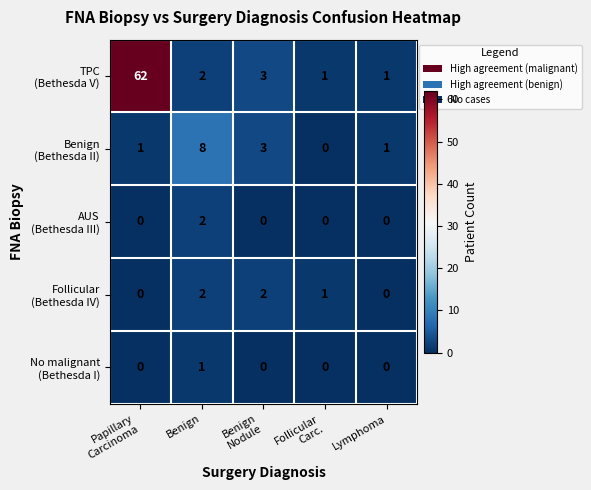

How many series are shown in this chart?

5